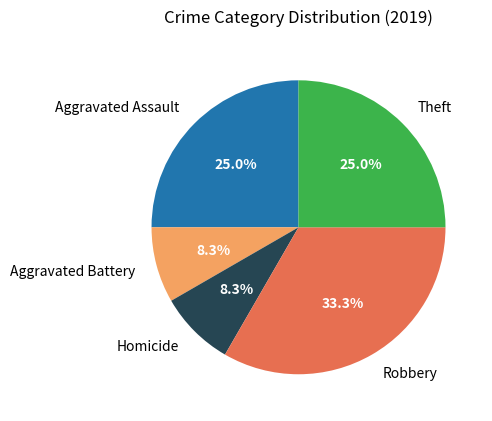

What percentage is the Theft slice, to the nearest percent?

25%